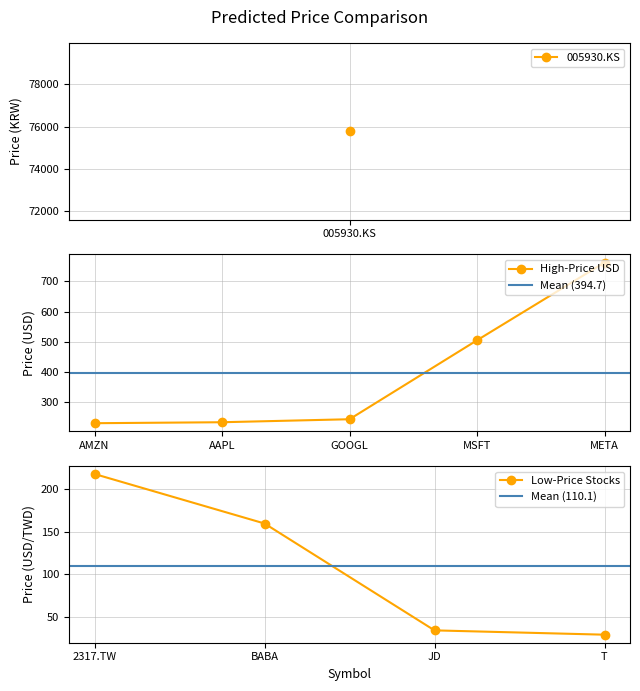

True or false: the data shows 233.2 at AAPL.

True